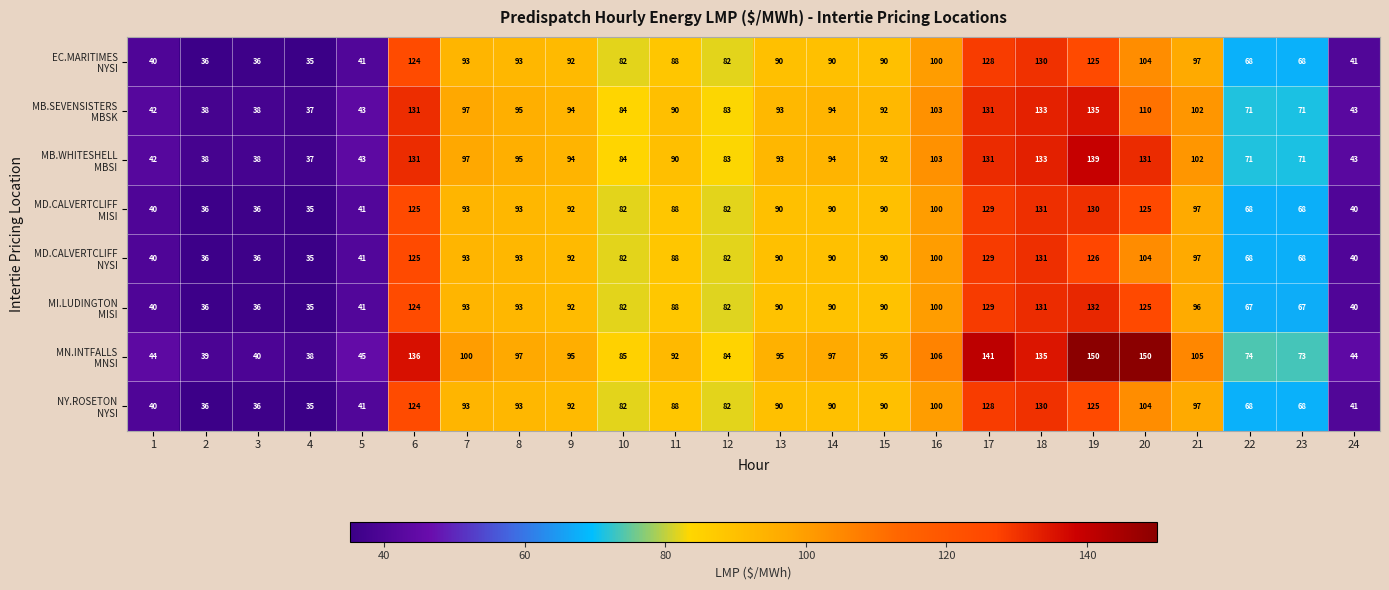

At how many categories does at least one series exceed 147?

2